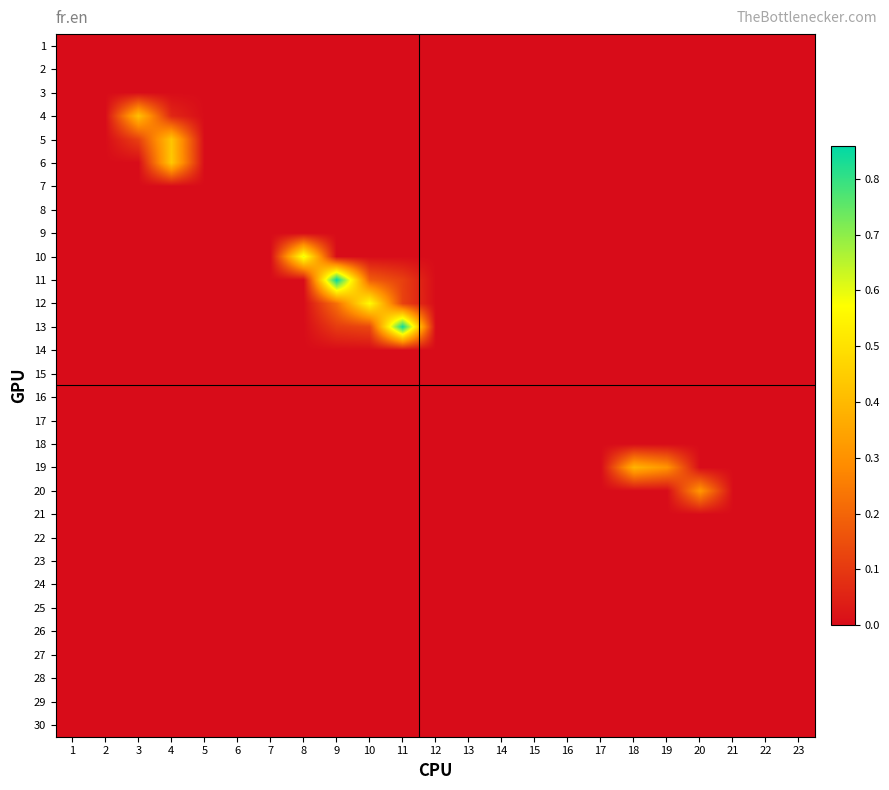

Which label corresponds to the largest value in the chart?

9